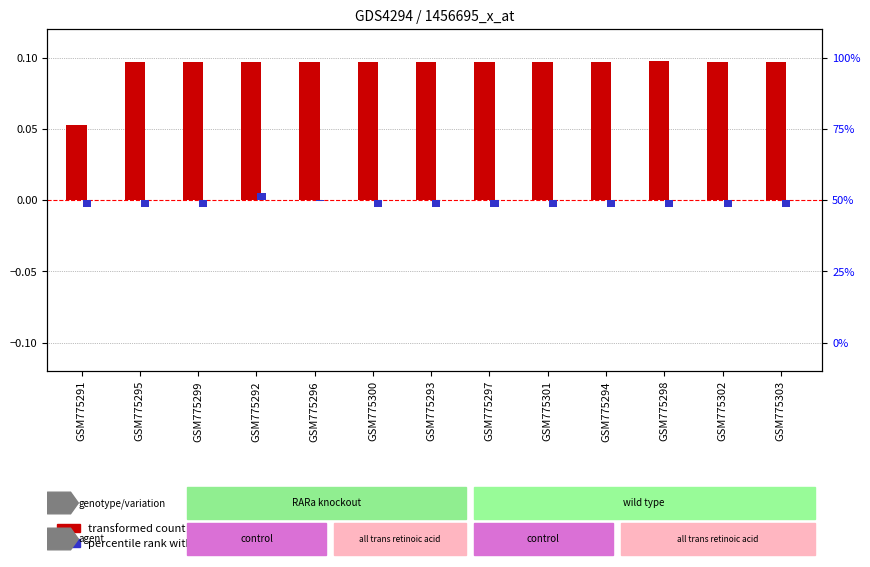

Rank the categories by percentile rank within the sample value from lowest to highest.

GSM775291, GSM775295, GSM775299, GSM775300, GSM775293, GSM775297, GSM775301, GSM775294, GSM775298, GSM775302, GSM775303, GSM775296, GSM775292